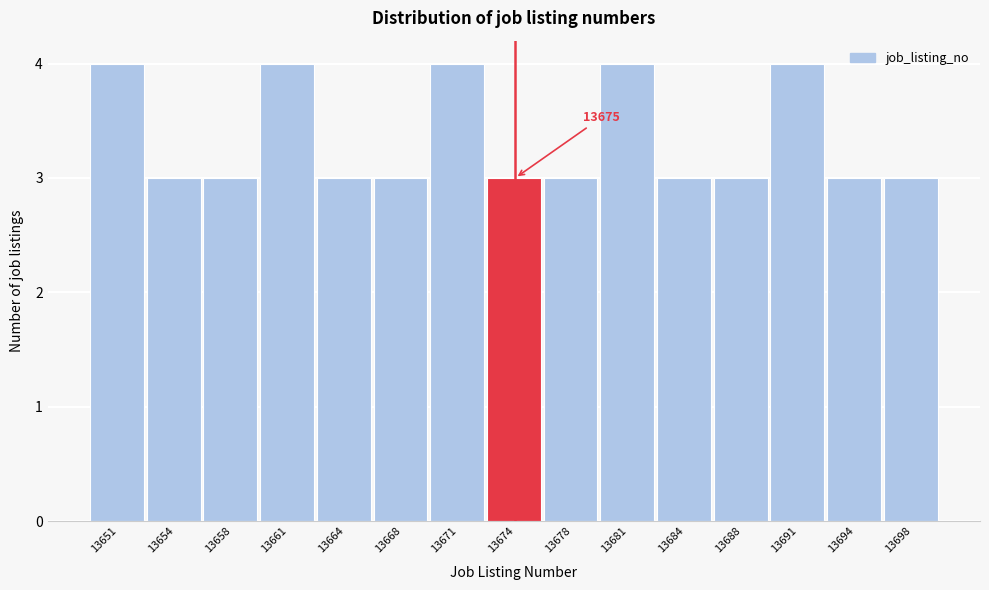

Reading left to right, what are all the values shown in this chart?

4	3	3	4	3	3	4	3	3	4	3	3	4	3	3